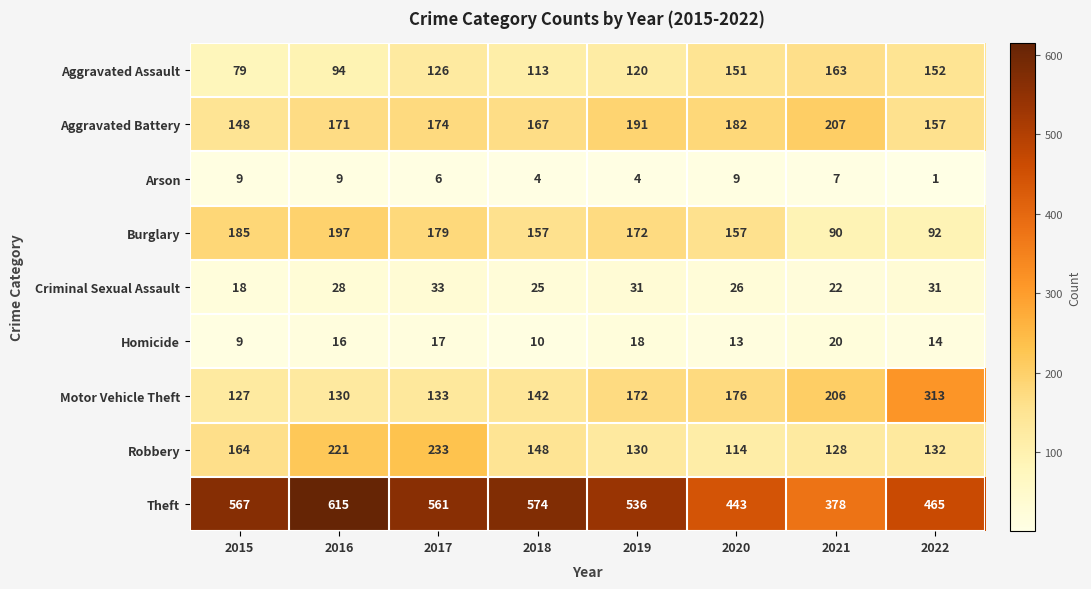

Between 2016 and 2017, which series saw the biggest shift?

Theft